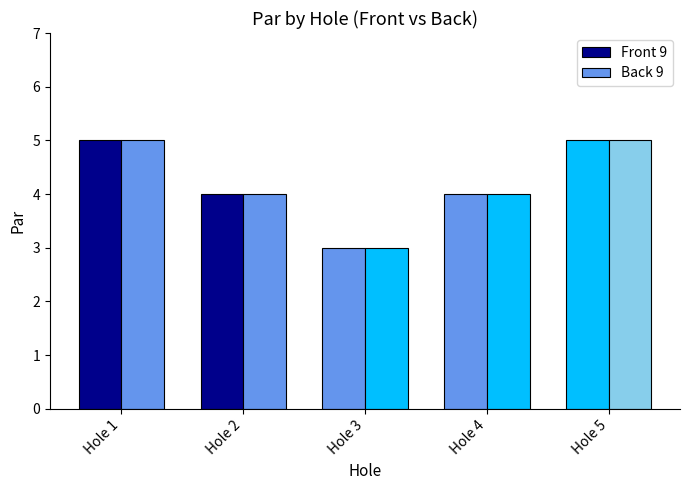

List the labels in order of Hole 6-10 (Back) value, largest first.

Hole 1, Hole 5, Hole 2, Hole 4, Hole 3